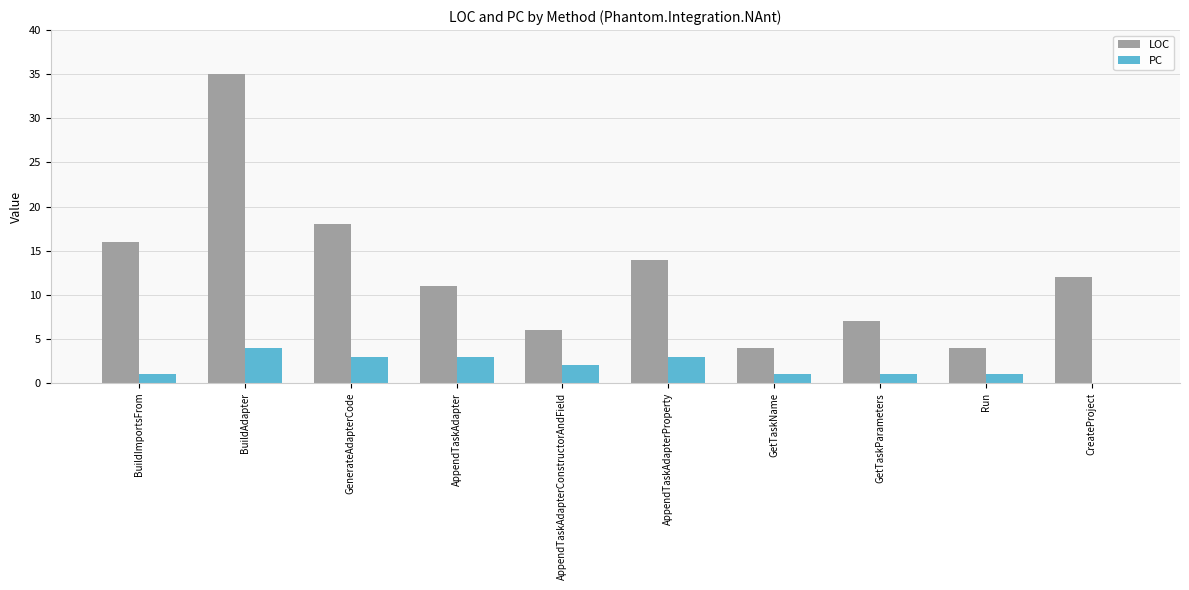

What is the greatest value displayed?

35